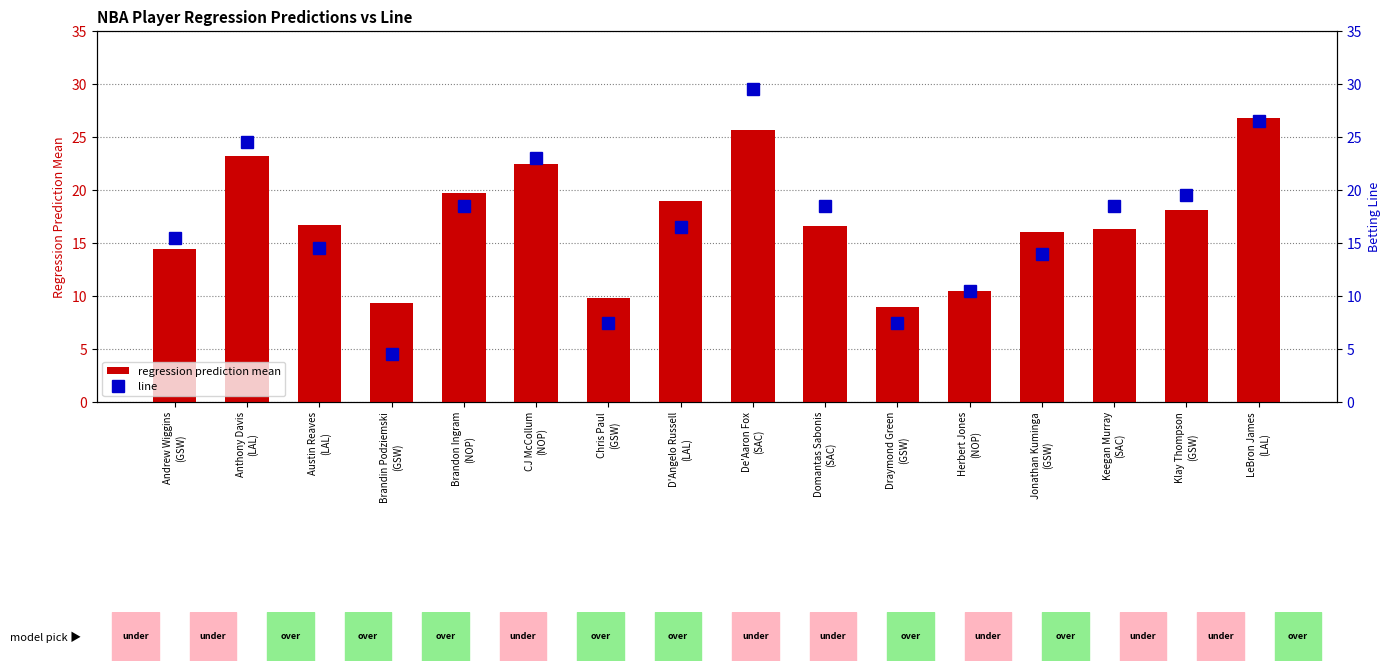

Reading left to right, list all the values displayed in this chart.

regression prediction mean: 14.4	23.2	16.7	9.3	19.7	22.5	9.8	19.0	25.7	16.6	9.0	10.4	16.0	16.3	18.1	26.8
line: 15.5	24.5	14.5	4.5	18.5	23.0	7.5	16.5	29.5	18.5	7.5	10.5	14.0	18.5	19.5	26.5